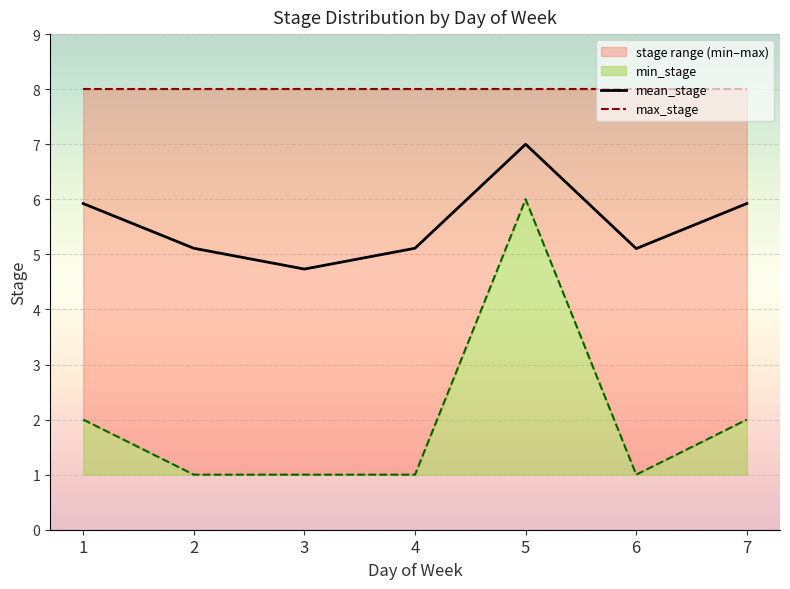

What is the maximum value for max_stage?

8.0